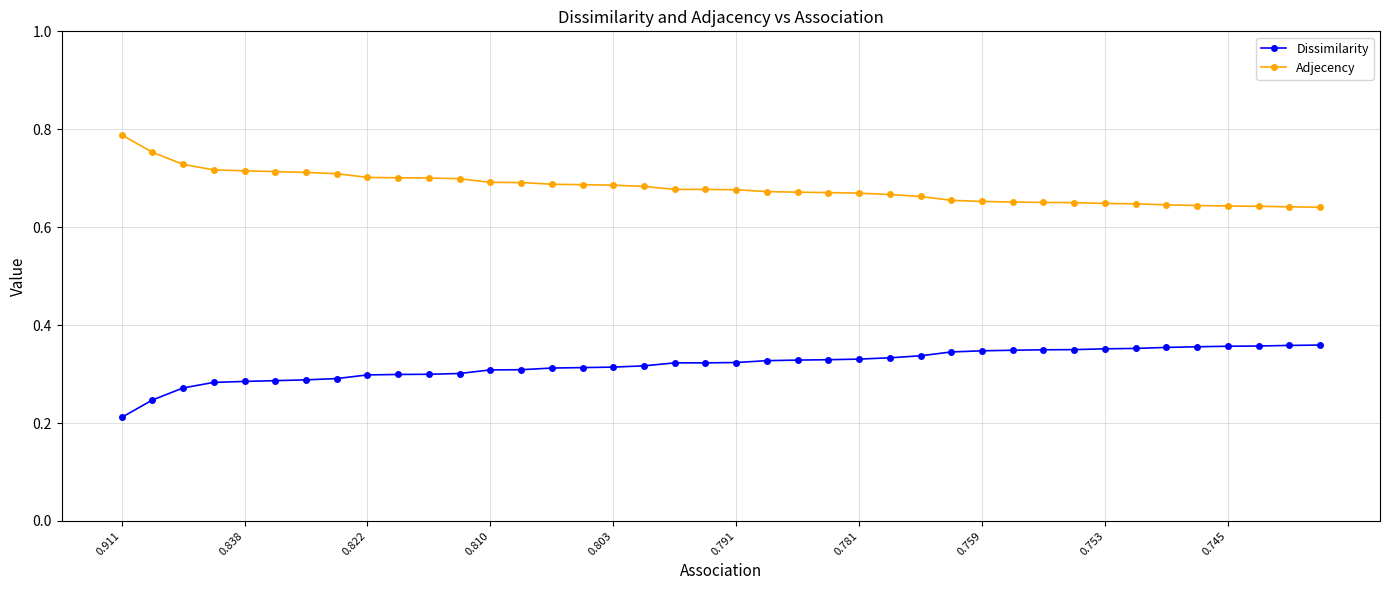

List the series in order of their peak value, lowest first.

Dissimilarity, Adjecency